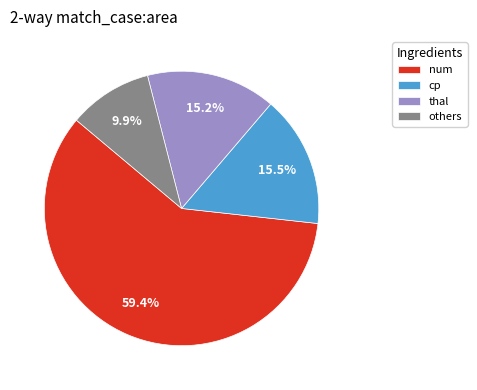

Which category has the smallest portion of the pie?

others